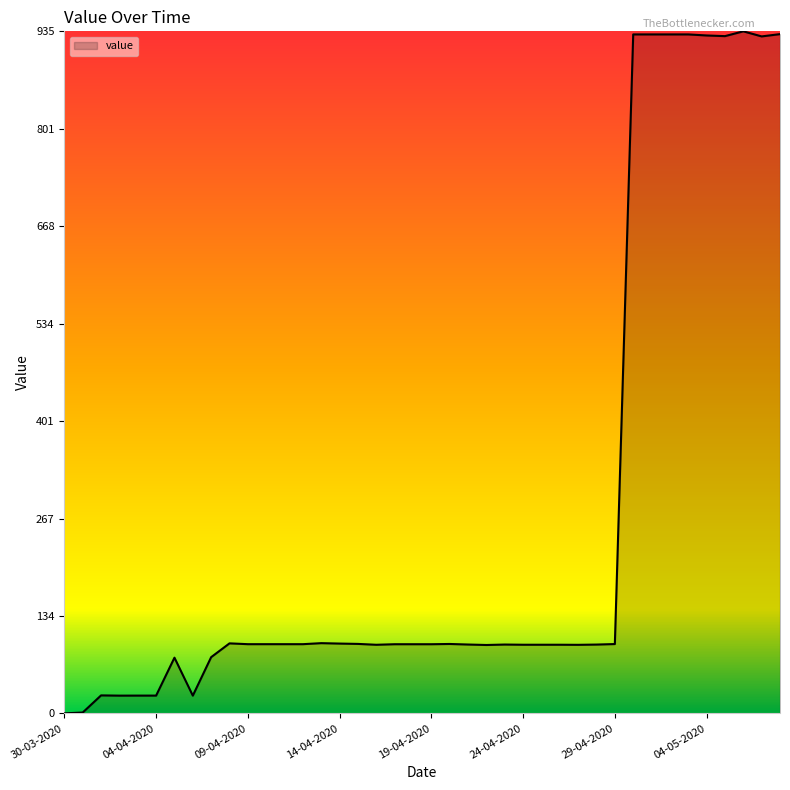

What is the greatest value displayed?

934.9